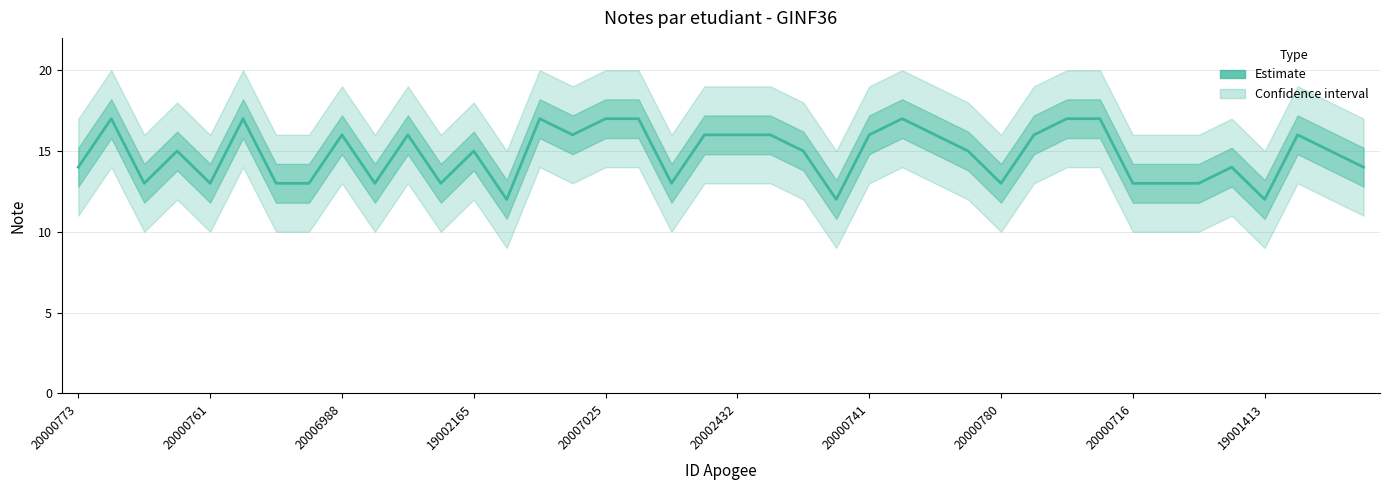

True or false: the data shows 15 at 38.

True